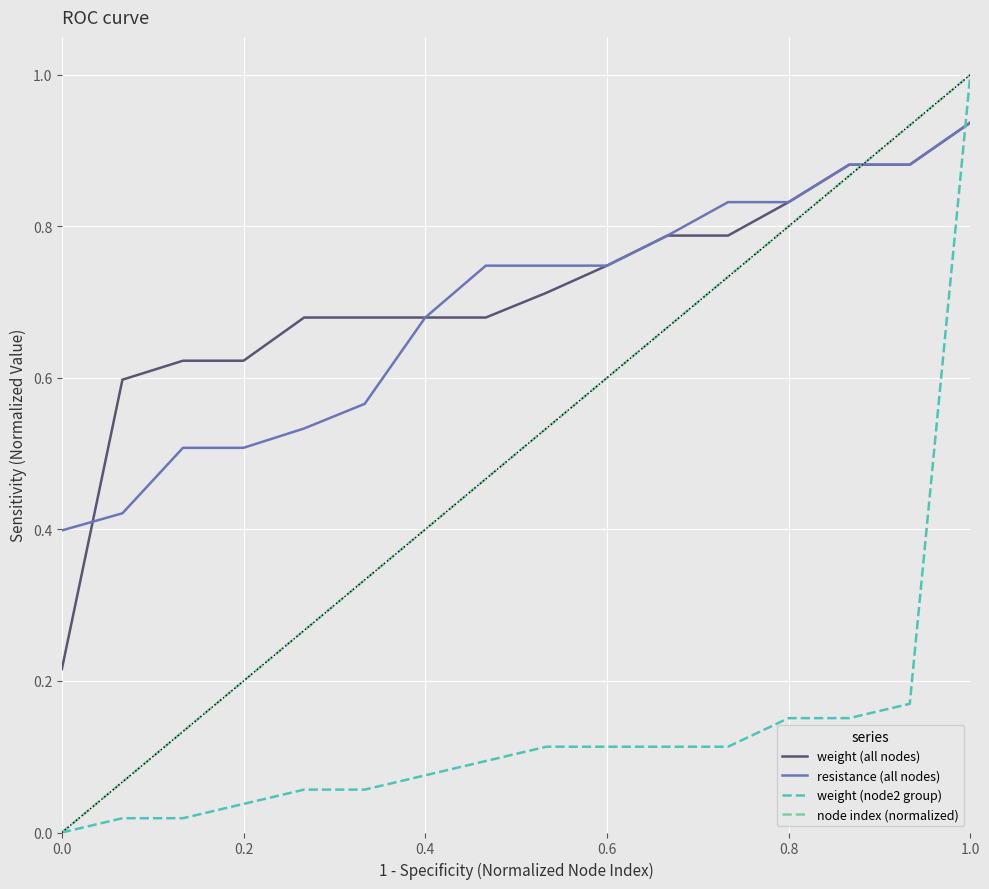

What is the highest value of the weight (node2 group) series?

1.0